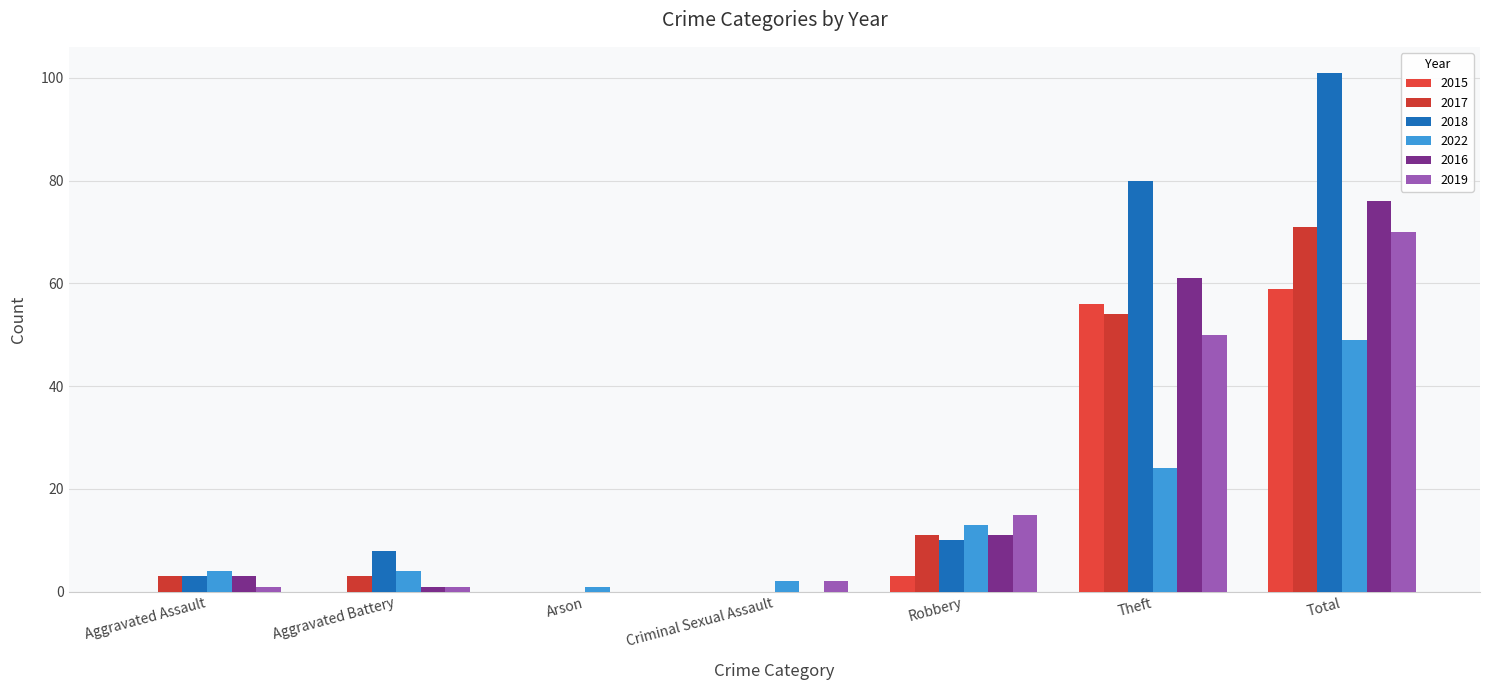

Reading left to right, what are all the values shown in this chart?

2015: 0	0	0	0	3	56	59
2017: 3	3	0	0	11	54	71
2018: 3	8	0	0	10	80	101
2022: 4	4	1	2	13	24	49
2016: 3	1	0	0	11	61	76
2019: 1	1	0	2	15	50	70